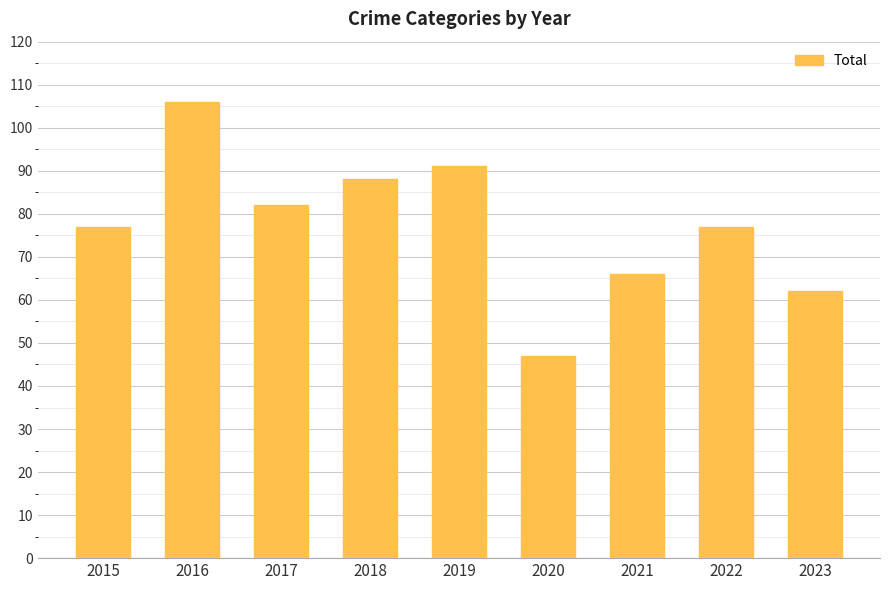

What is the greatest value displayed?

106